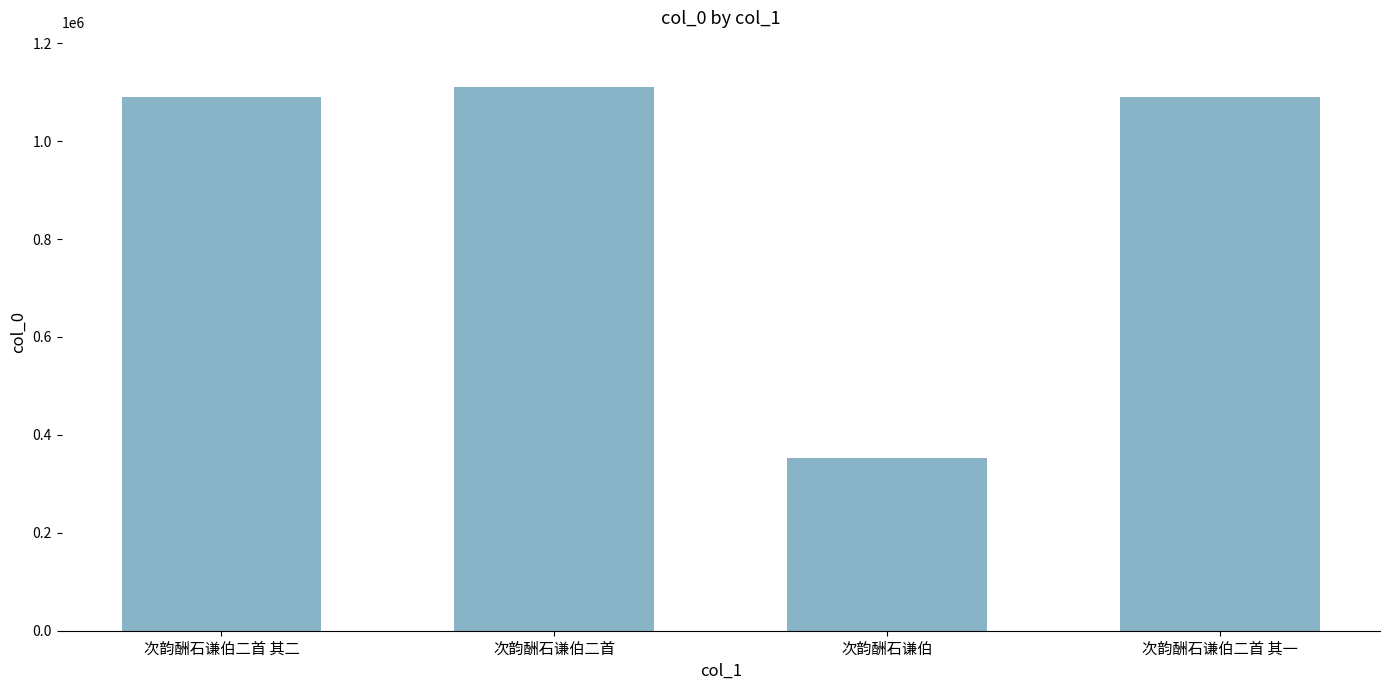

What position from the left is 次韵酬石谦伯?

3